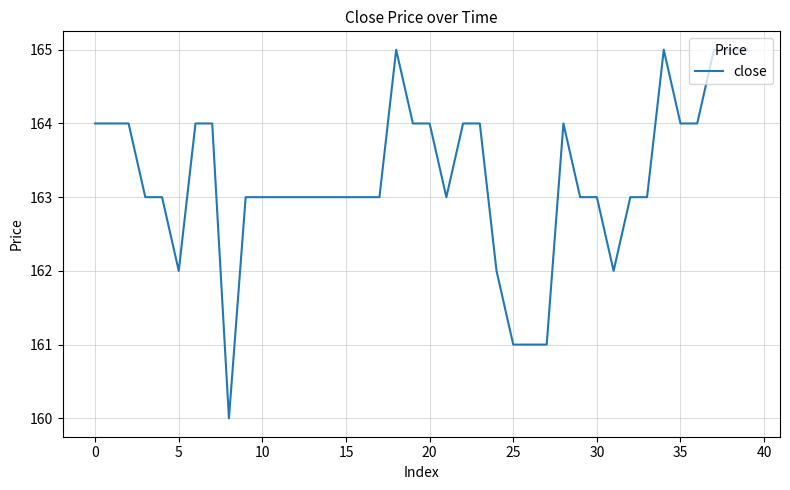

What is the maximum value shown in the chart?

165